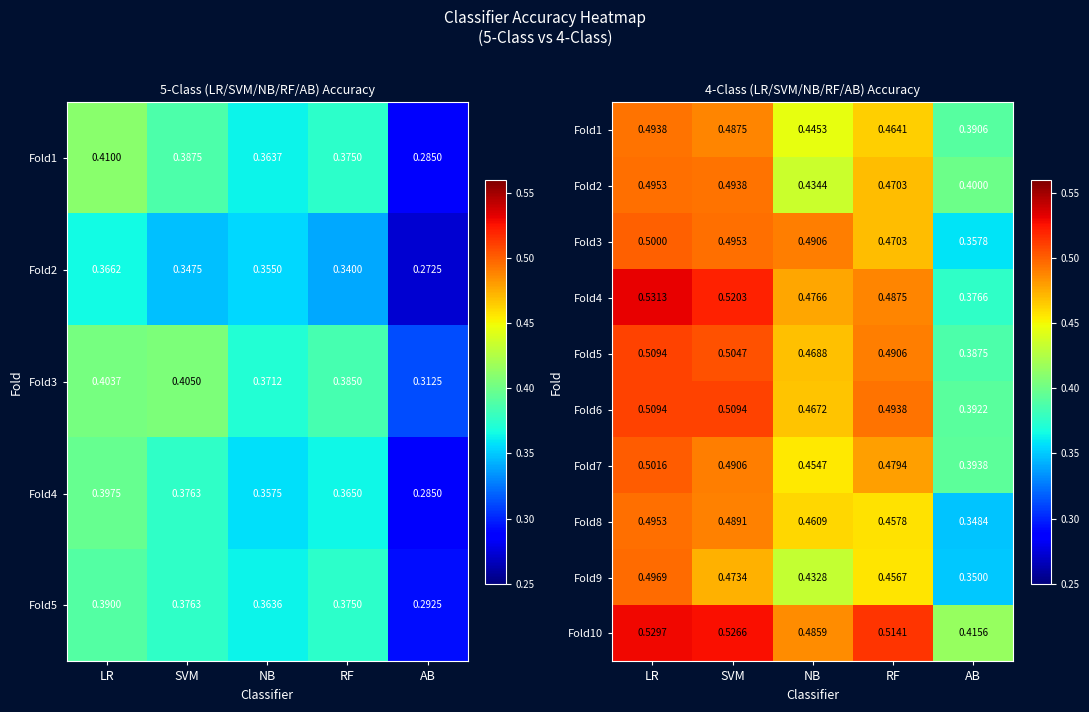

At which label does Fold8 reach its minimum?

AB